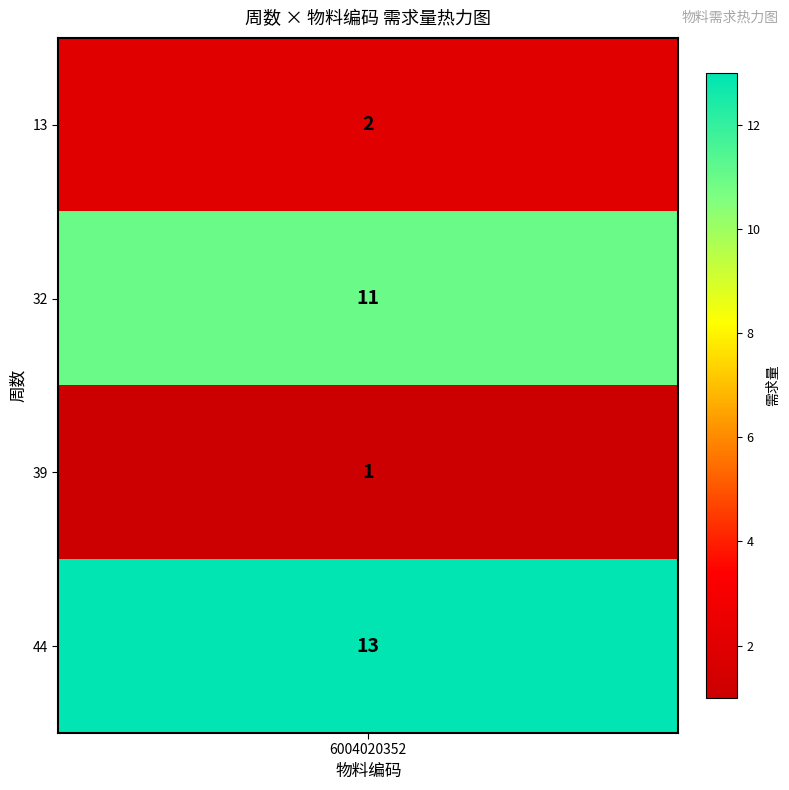

Rank the categories by value from lowest to highest.

39, 13, 32, 44